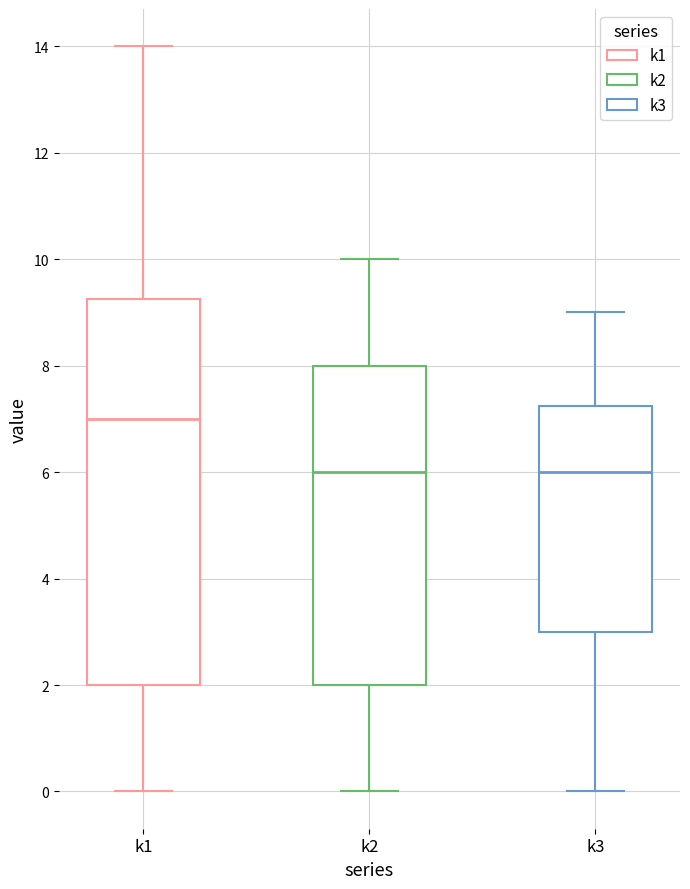

Reading left to right, transcribe this box plot: for each box, give where its median line is, the range the box spans, and where its two whiskers end, as read against the y-axis. The values are not printed on the chart, so give them approximately, as read against the axis.

k1: median 7.0, box 2.0 to 9.2, whiskers 0.0 to 14.0
k2: median 6.0, box 2.0 to 8.0, whiskers 0.0 to 10.0
k3: median 6.0, box 3.0 to 7.2, whiskers 0.0 to 9.0